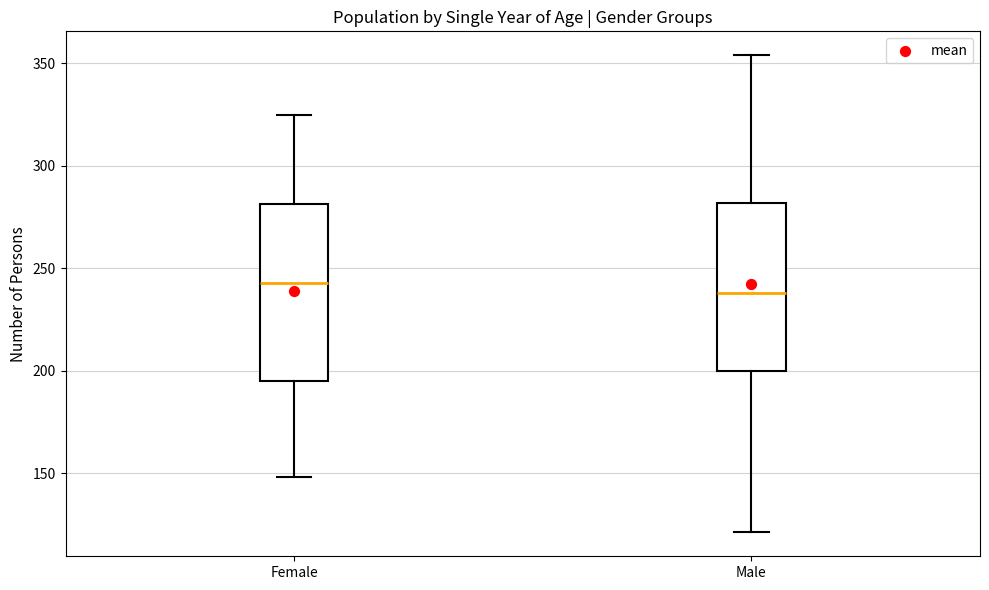

Which box's median line is the lowest?

Male